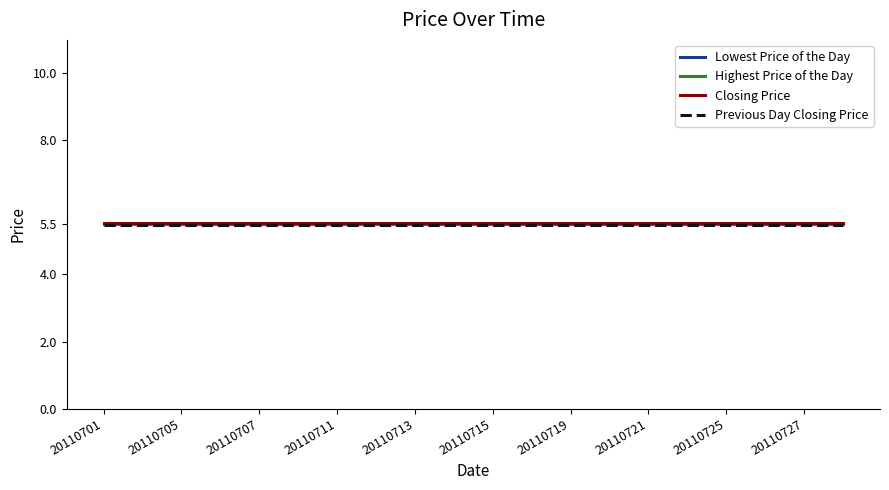

What is the highest value of the Closing Price series?

5.5